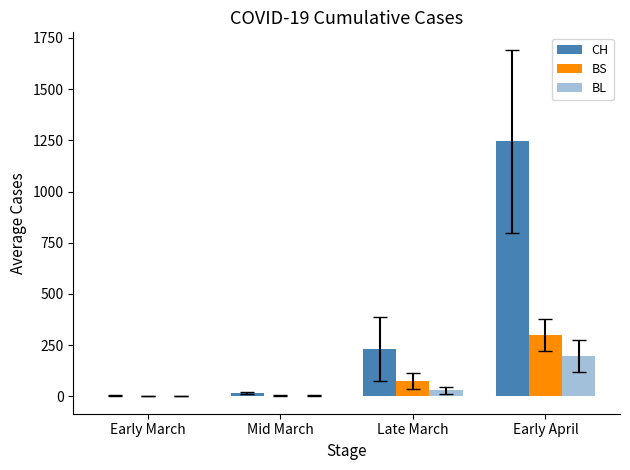

How many data points in CH are above 230?

2